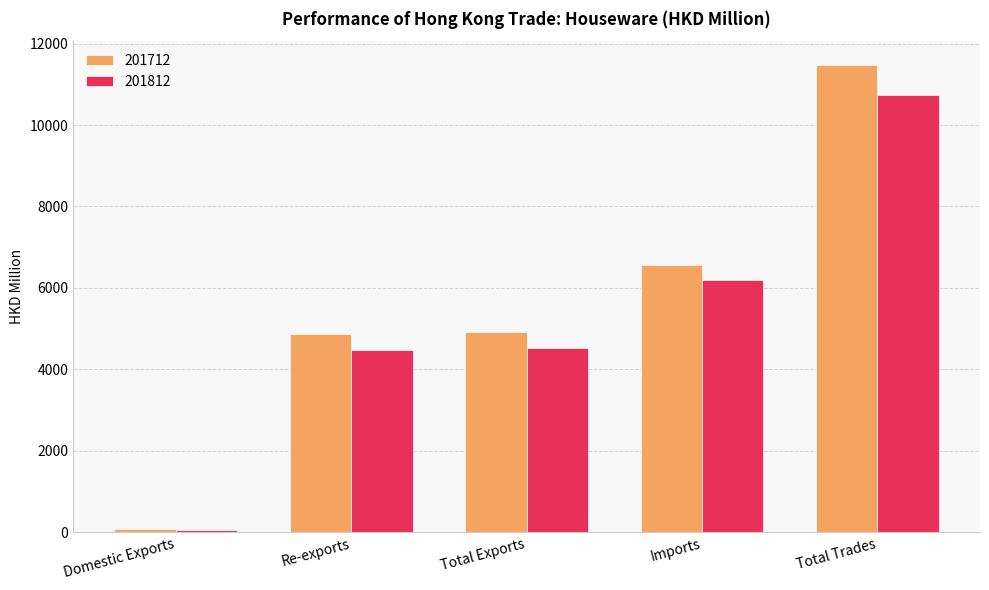

What is the difference between the maximum and minimum values in the 201712 series?

11414.7